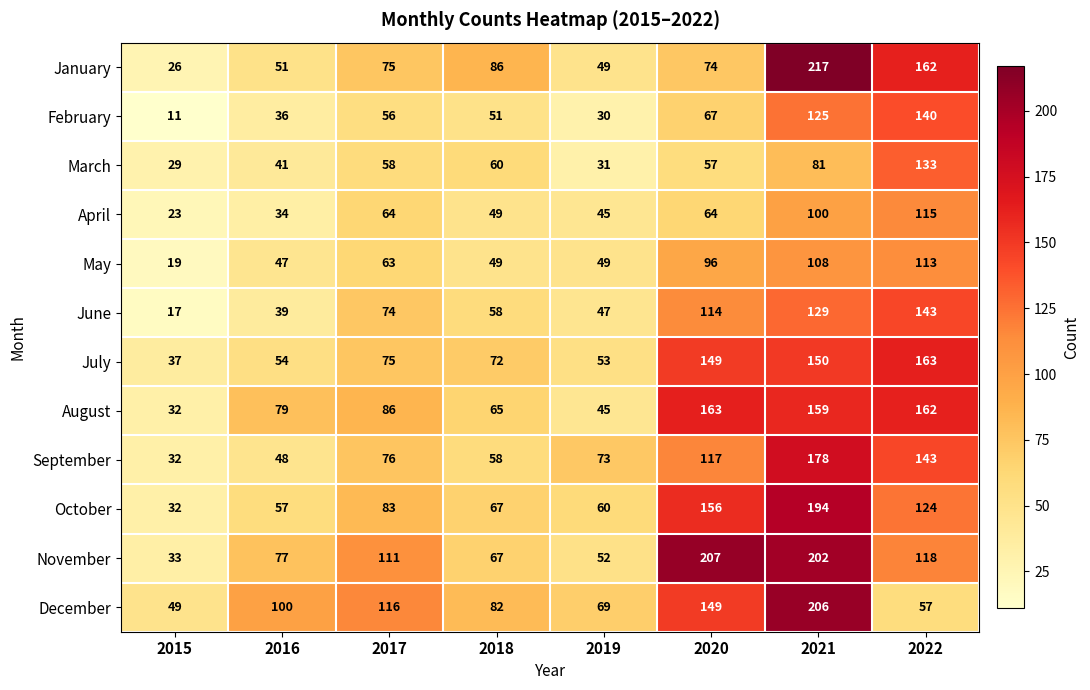

Where is November nearest to the value 120?

2022